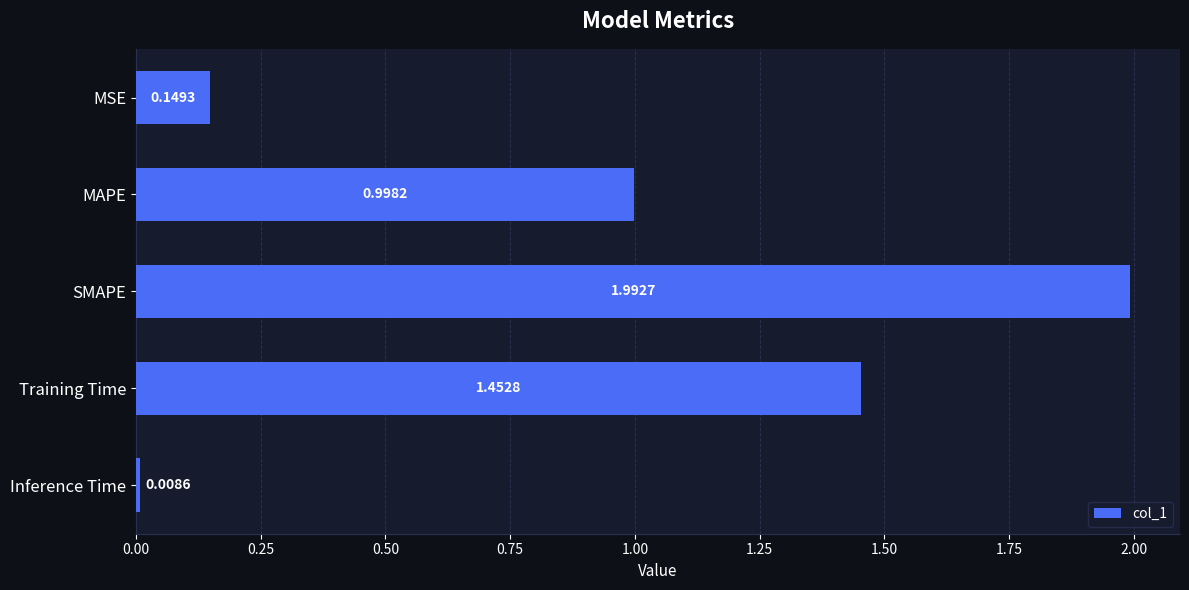

Rank the categories by value from lowest to highest.

Inference Time, MSE, MAPE, Training Time, SMAPE